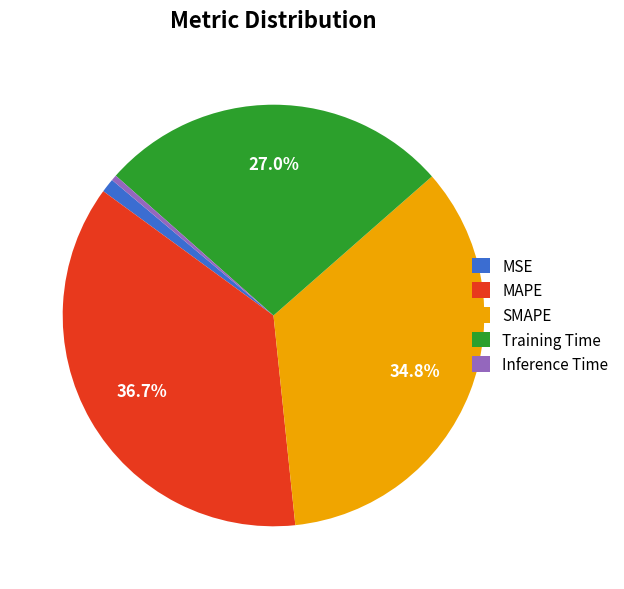

What percentage is the MAPE slice, to the nearest percent?

37%